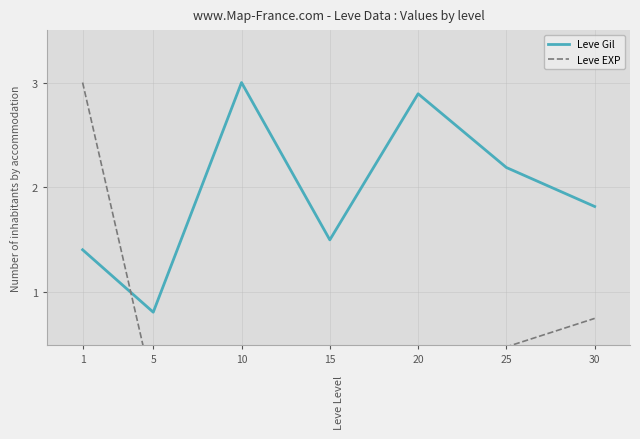

What is the average value of the Leve Gil series?

1.9